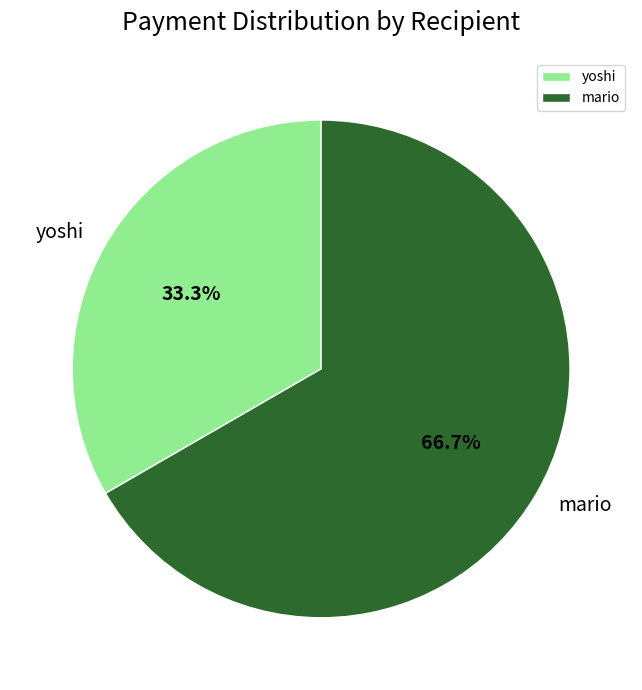

What portion of the pie excludes mario?

33.3%